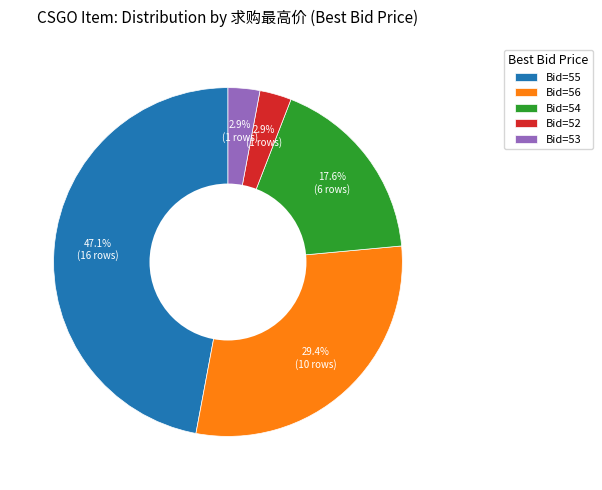

What portion of the pie excludes Bid=56?

70.6%